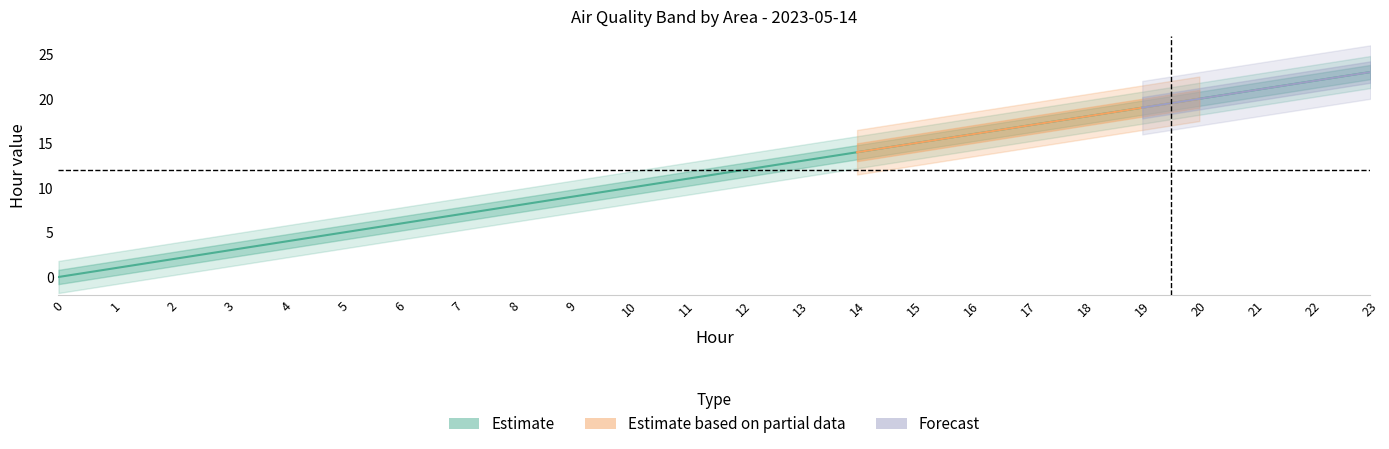

Does the chart display data point markers on the line(s)?

No